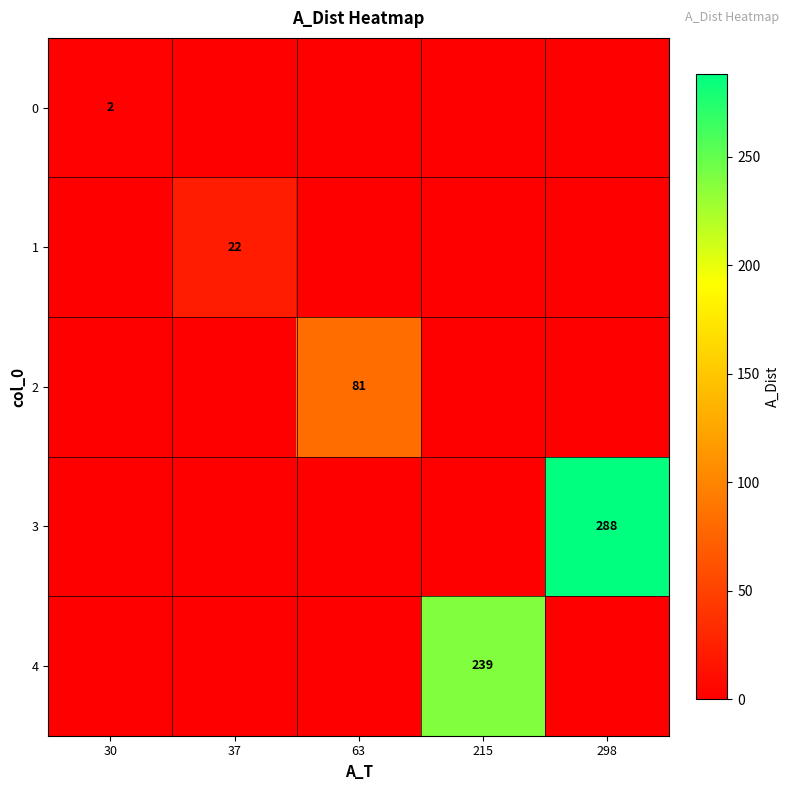

The 0 series shows 2 at 30. True or false?

True